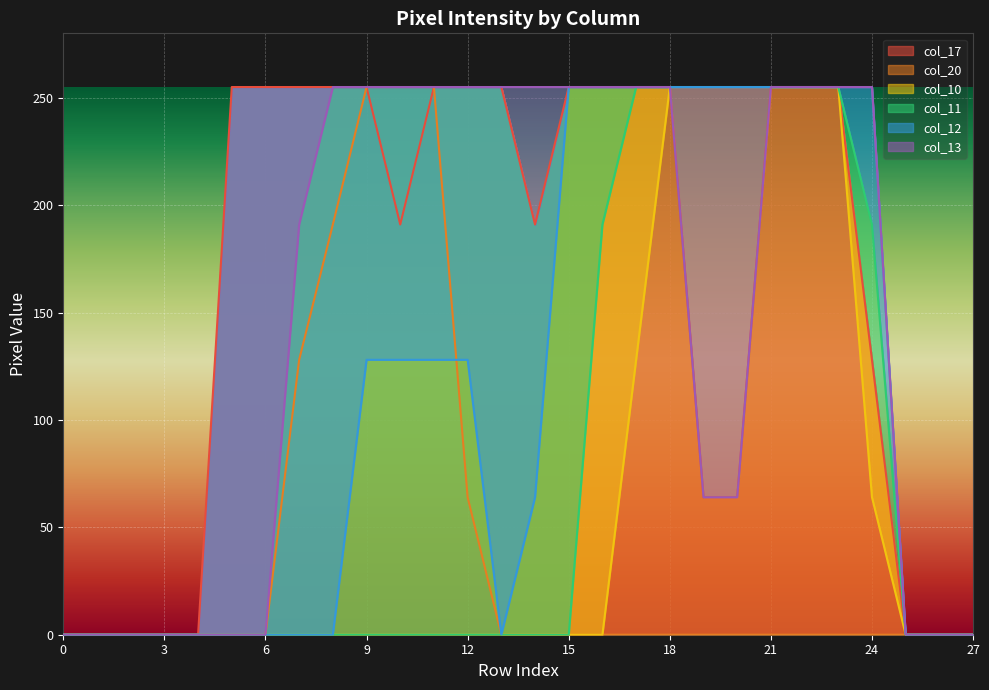

What is the difference between the maximum and minimum values in the col_11 series?

255